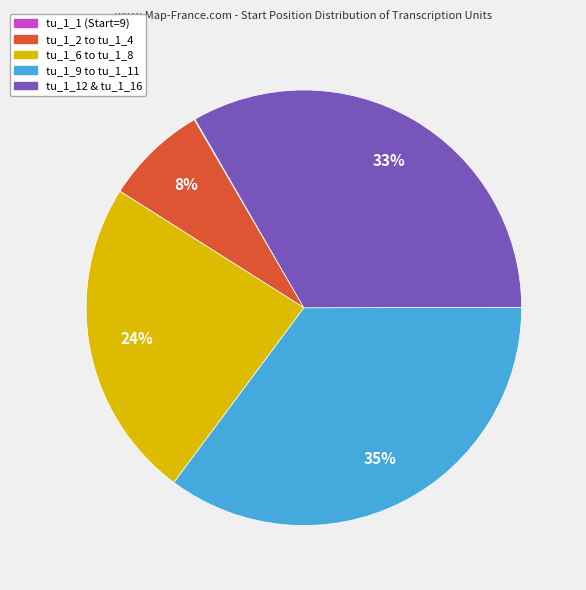

Is there a majority slice in this chart?

No